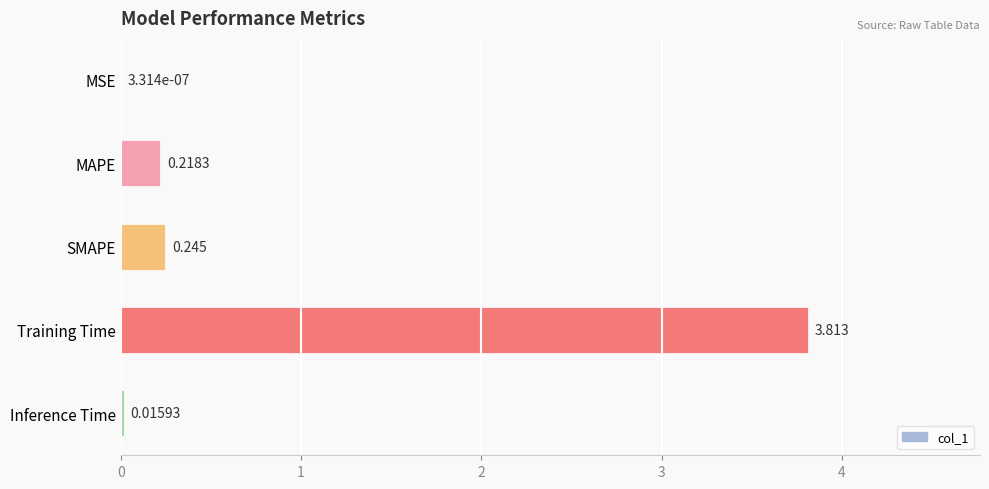

Which has a higher value, SMAPE or MSE?

SMAPE